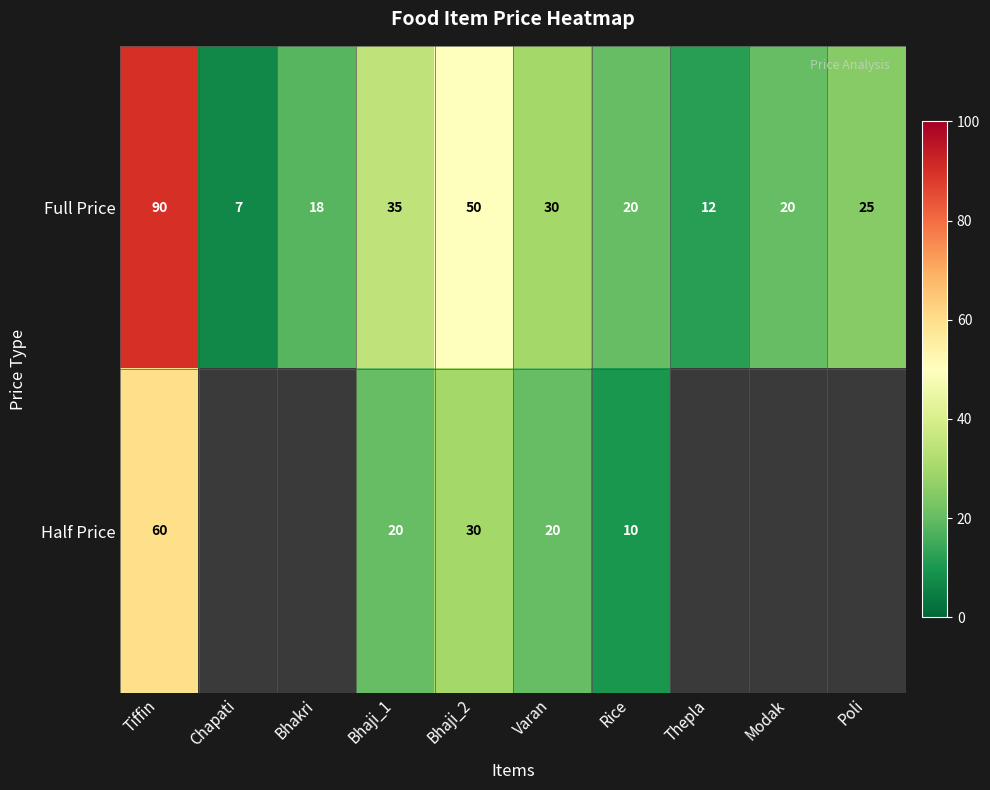

Where is Full Price nearest to the value 48?

Bhaji_2